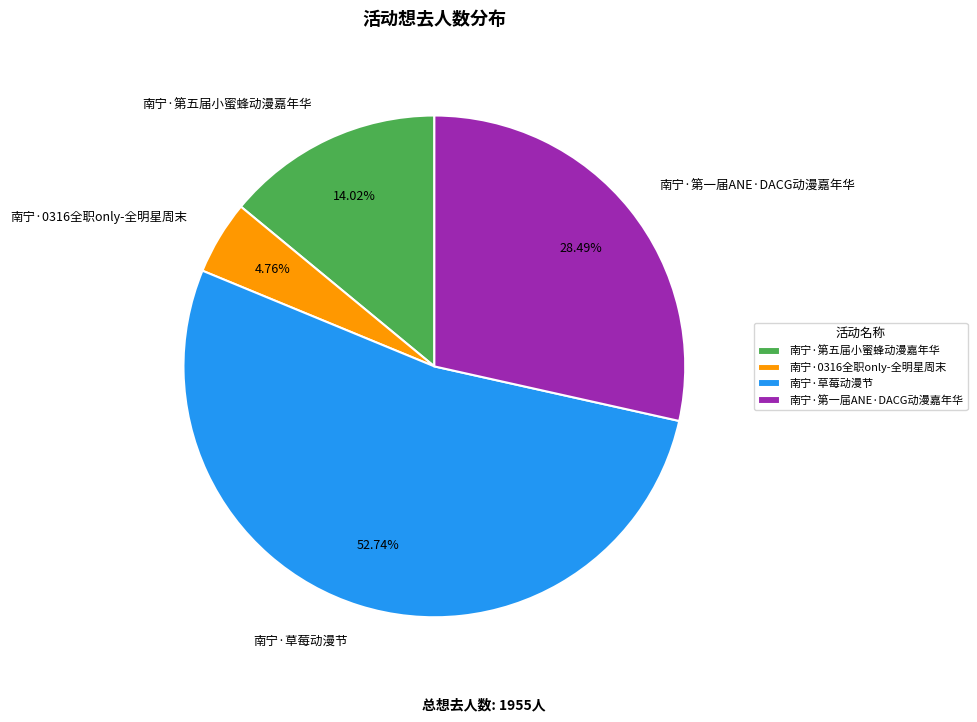

Is there a majority slice in this chart?

Yes